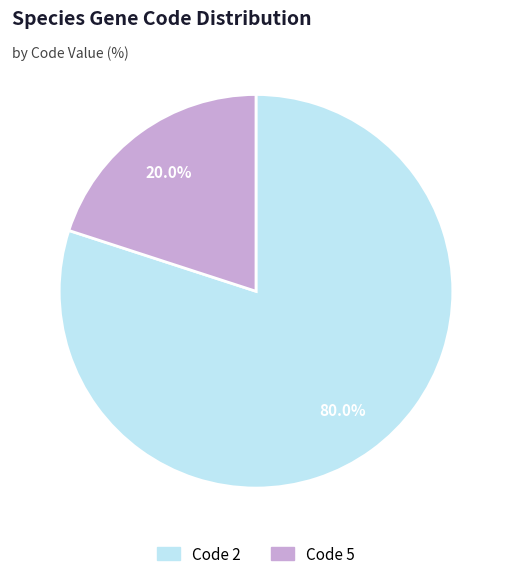

Is there a majority slice in this chart?

Yes